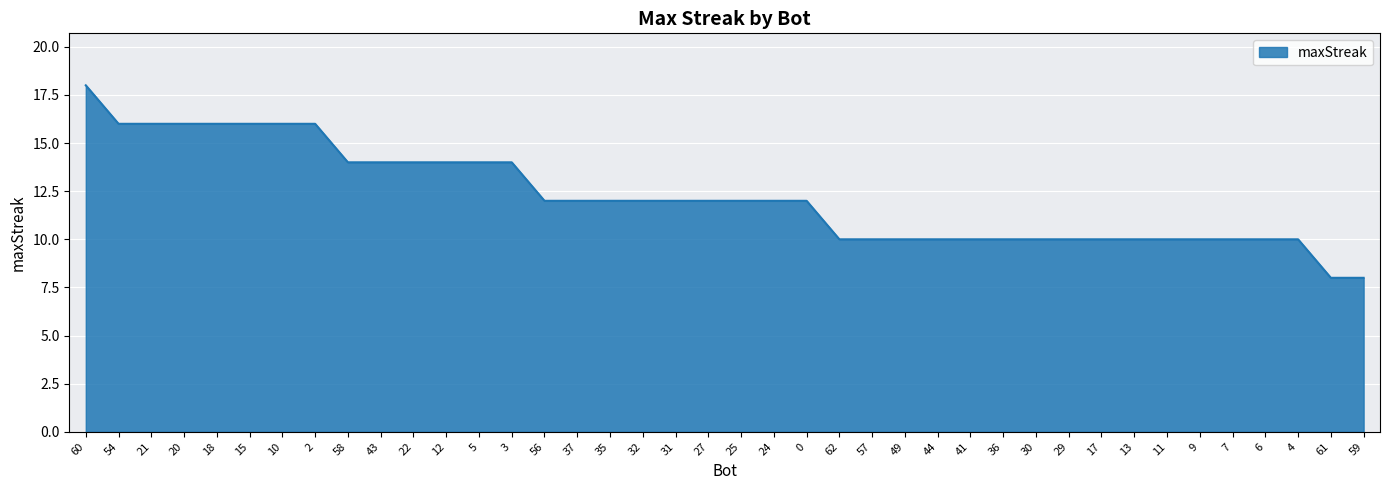

At which category does the chart reach its peak across all series?

60